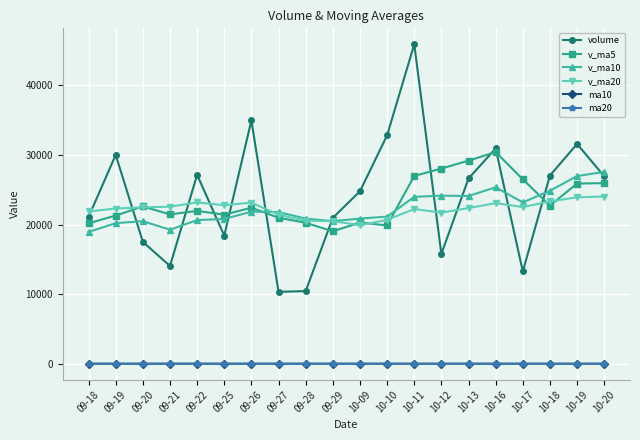

What is the maximum value shown in the chart?

45914.2